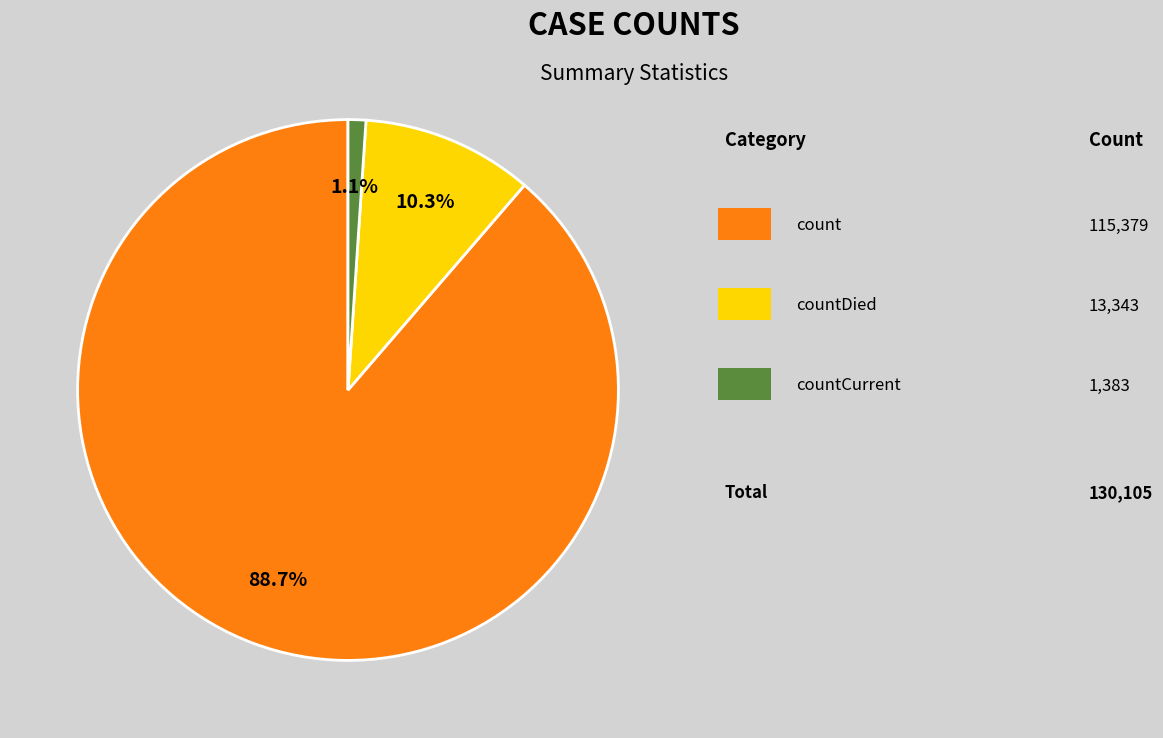

Count the number of slices in the pie.

3